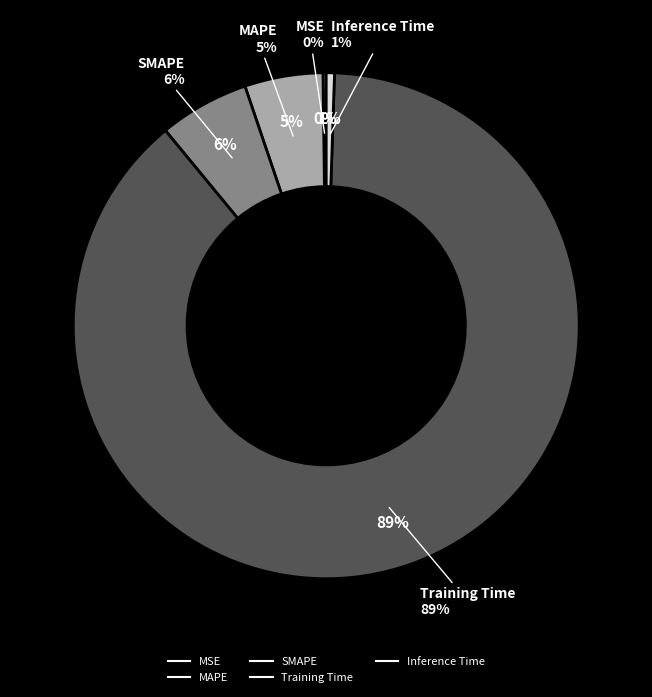

Between Training Time and MAPE, which is larger?

Training Time